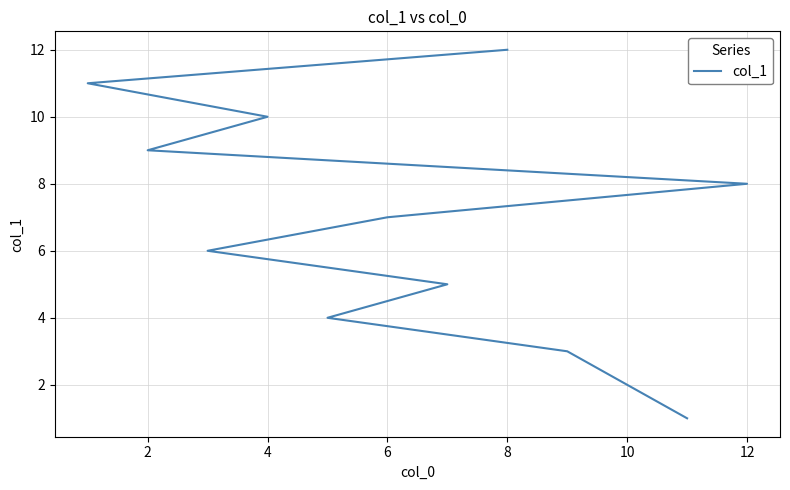

What is the sum of the values at 10 and 4?

9